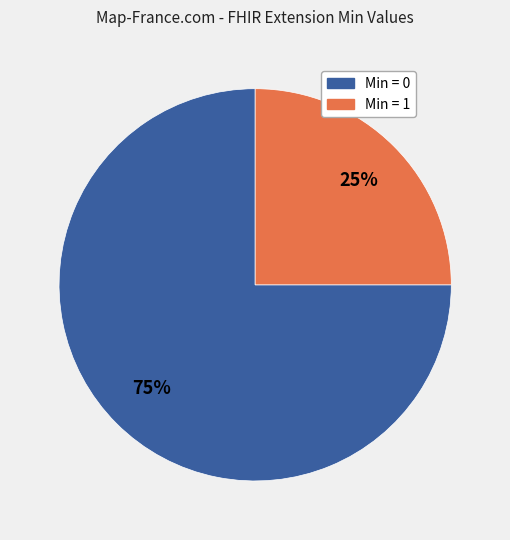

Is there a majority slice in this chart?

Yes